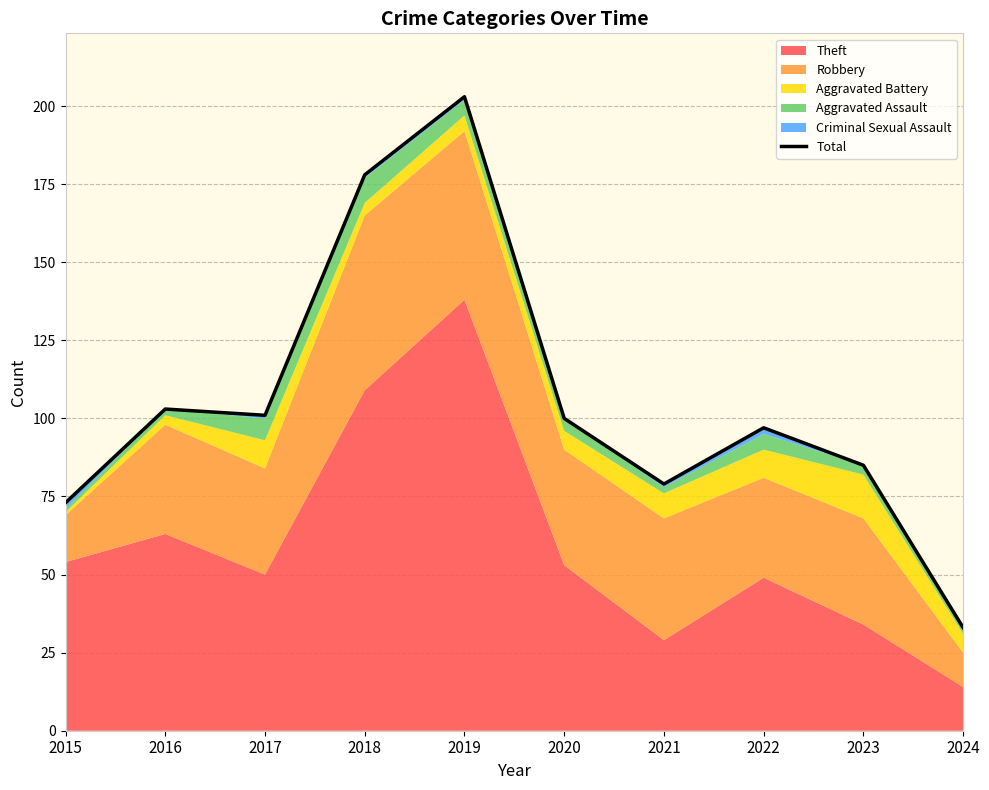

How many categories are shown in the chart?

10